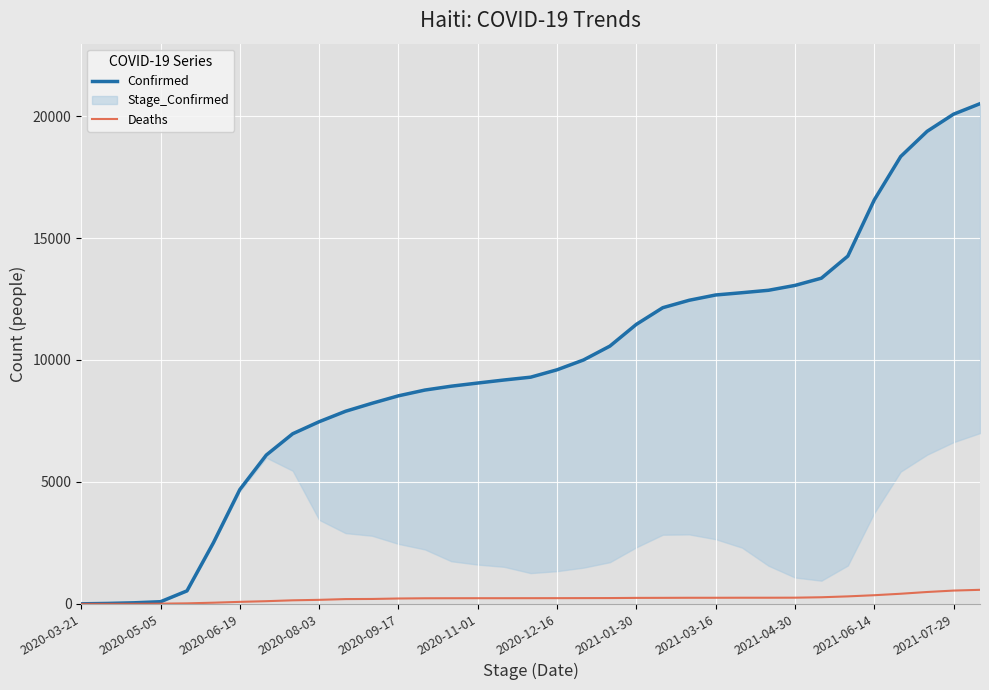

What is the average value of the Deaths series?

222